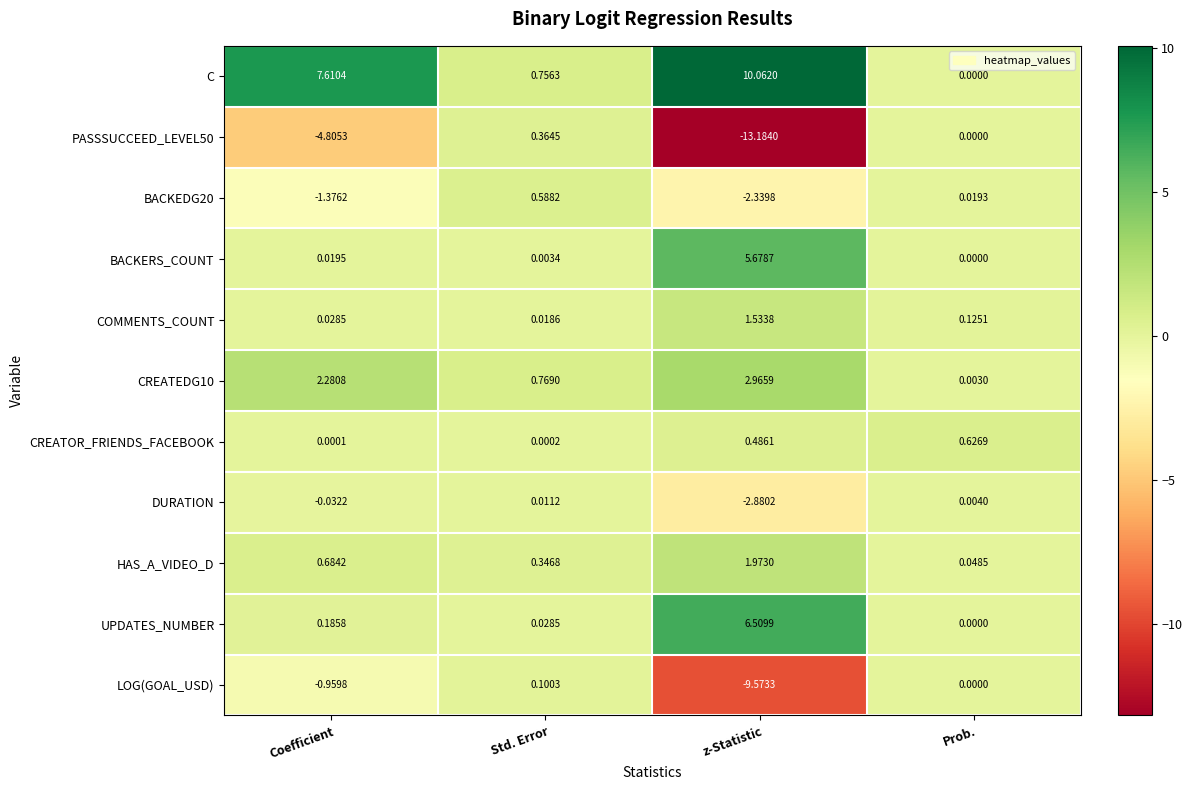

Is the value of CREATOR_FRIENDS_FACEBOOK at Prob. greater than the value of UPDATES_NUMBER at Prob.?

Yes